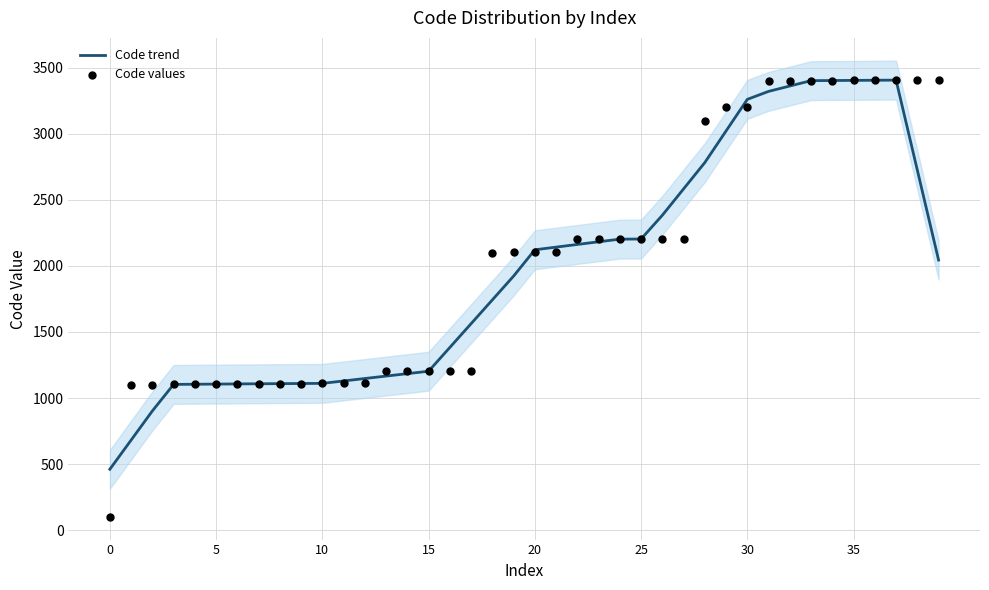

Which series has the largest Y range (max minus min)?

Code values